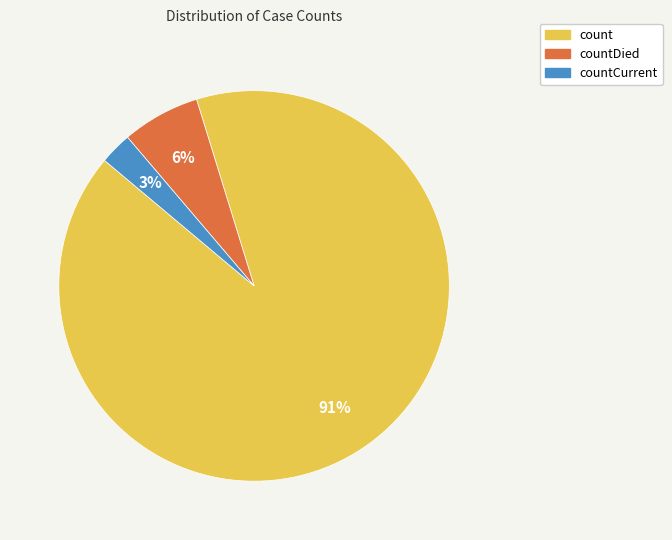

Does any single category account for the majority?

Yes